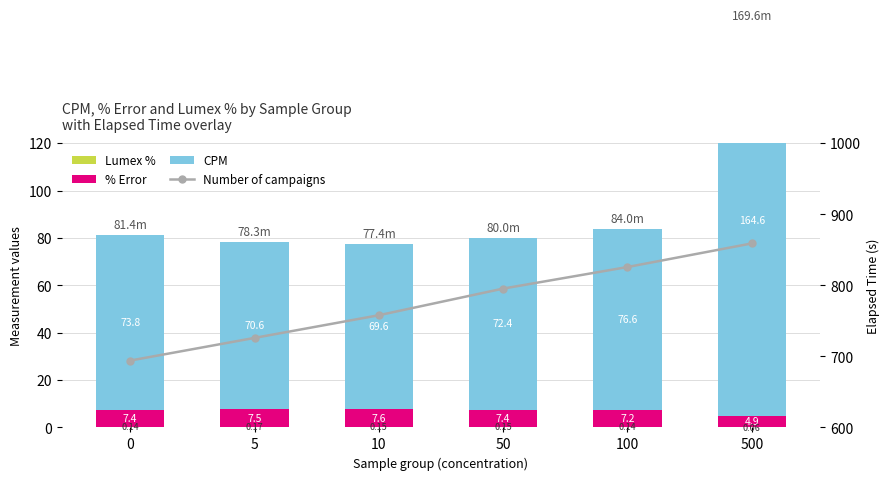

What is the value of the Number of campaigns bar at the 1st from the left?

694.2